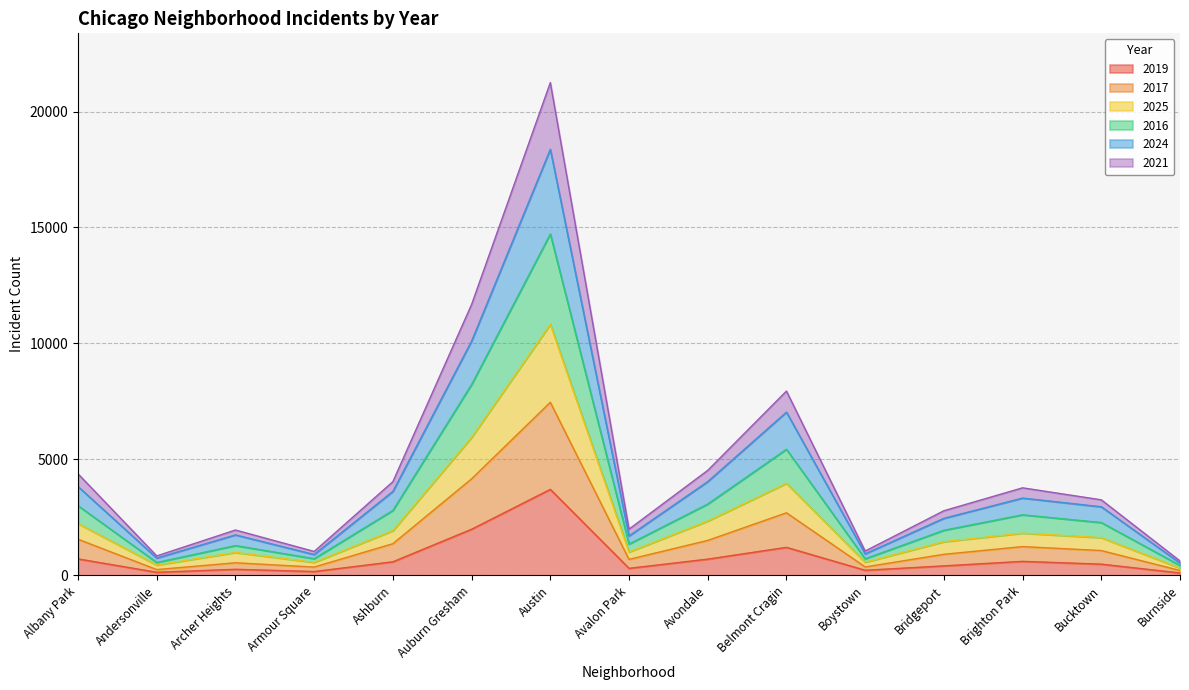

At which category is the sum across all series the highest?

Austin